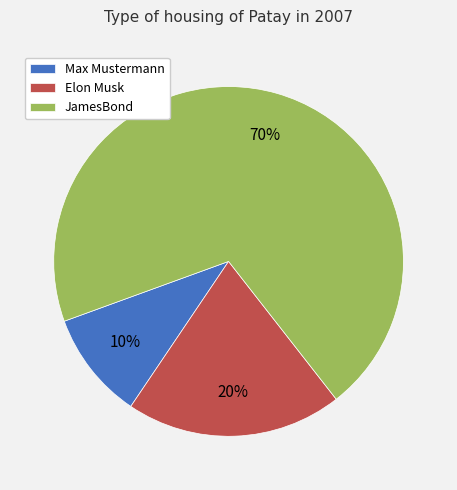

What is the smallest slice in the pie chart?

Max Mustermann